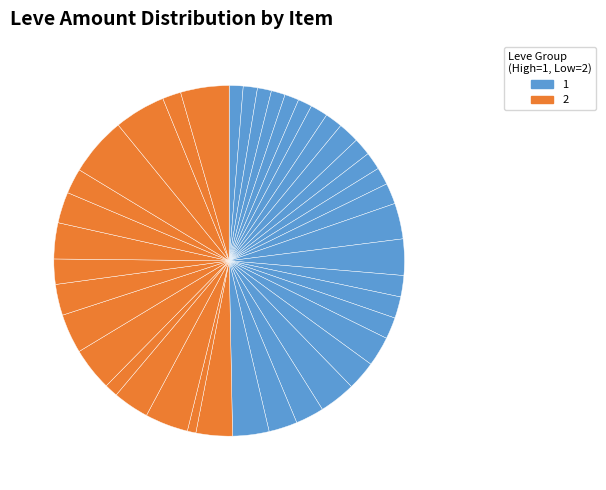

Count the number of slices in the pie.

40